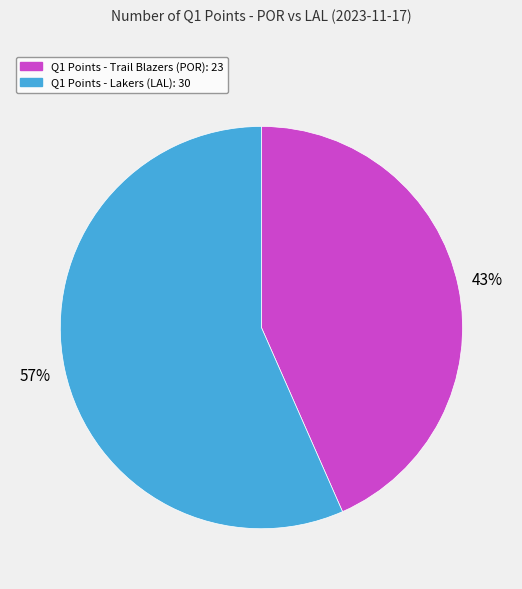

To the nearest percent, what is the average slice percentage?

50%